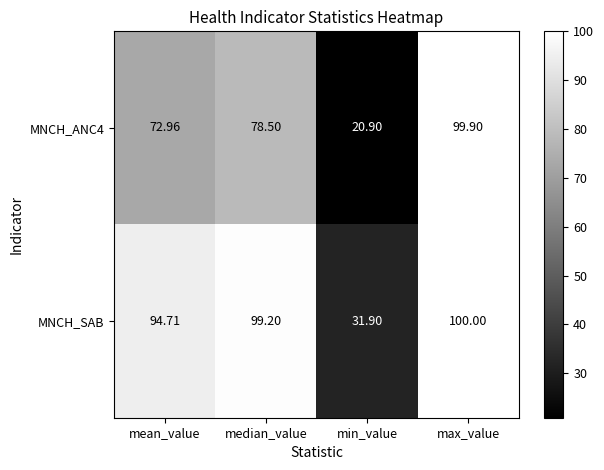

Rank the series by their average value, from highest to lowest.

MNCH_SAB, MNCH_ANC4